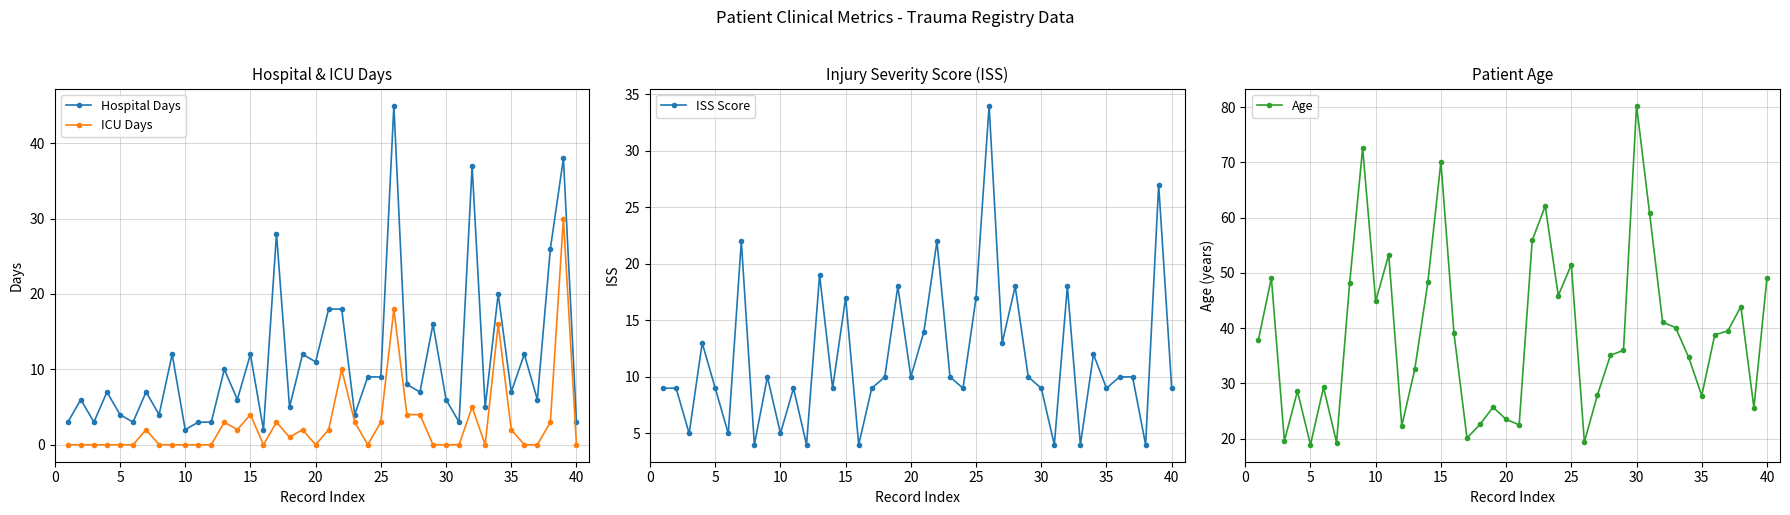

True or false: ICU Days and Hospital Days intersect in this chart.

False